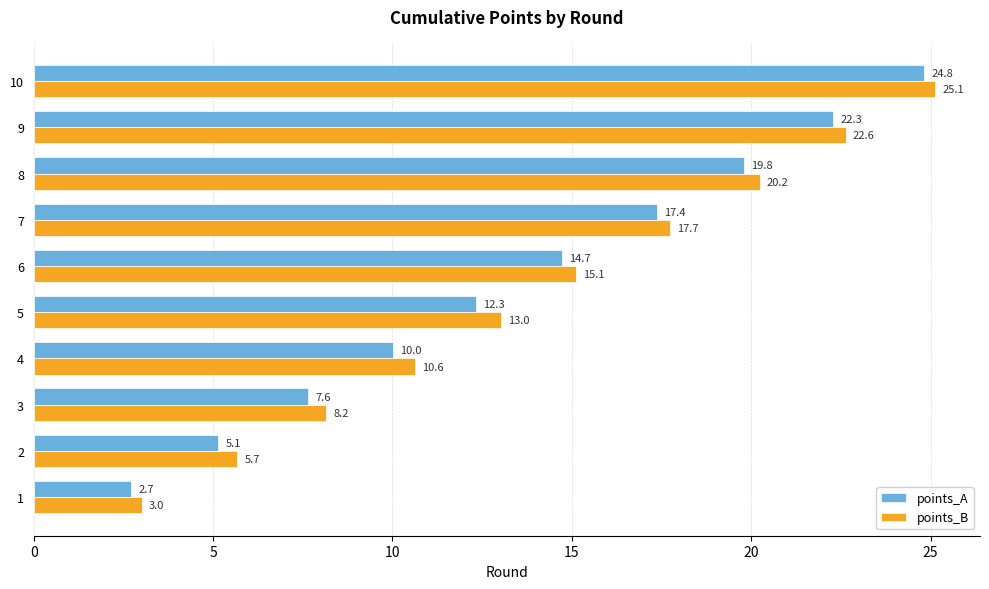

List the series in order of their overall mean, highest first.

points_B, points_A